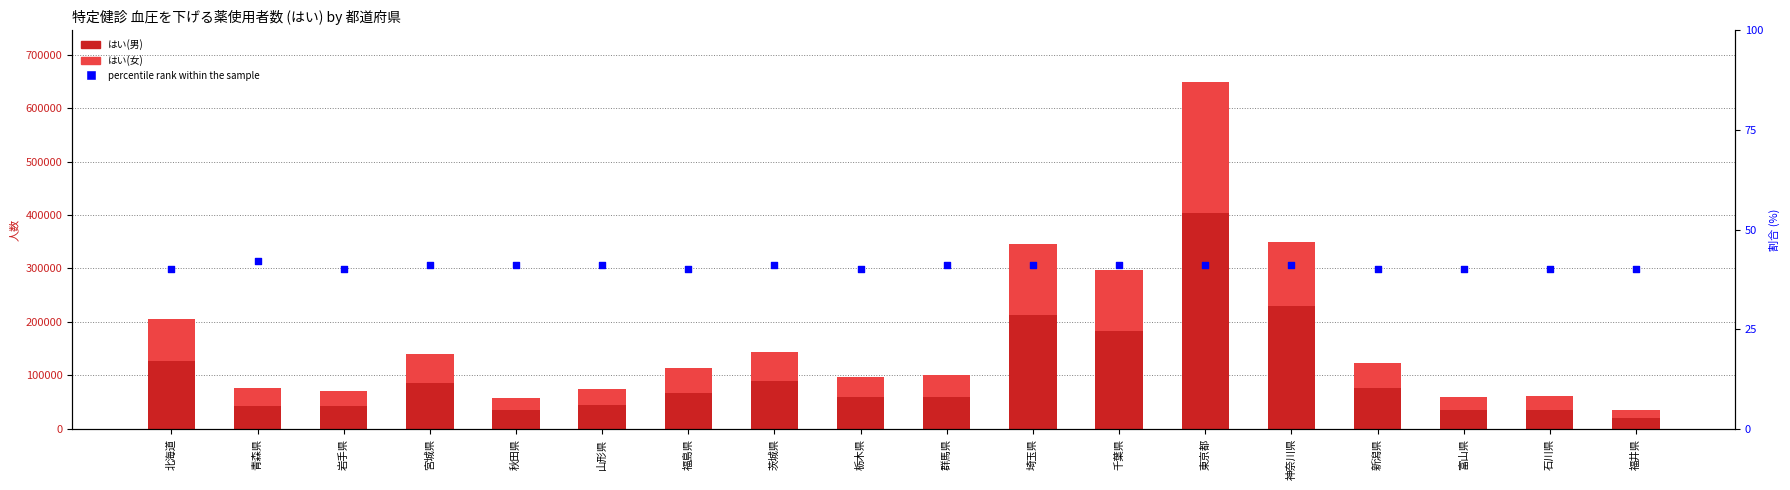

At which category is the sum across all series the highest?

東京都